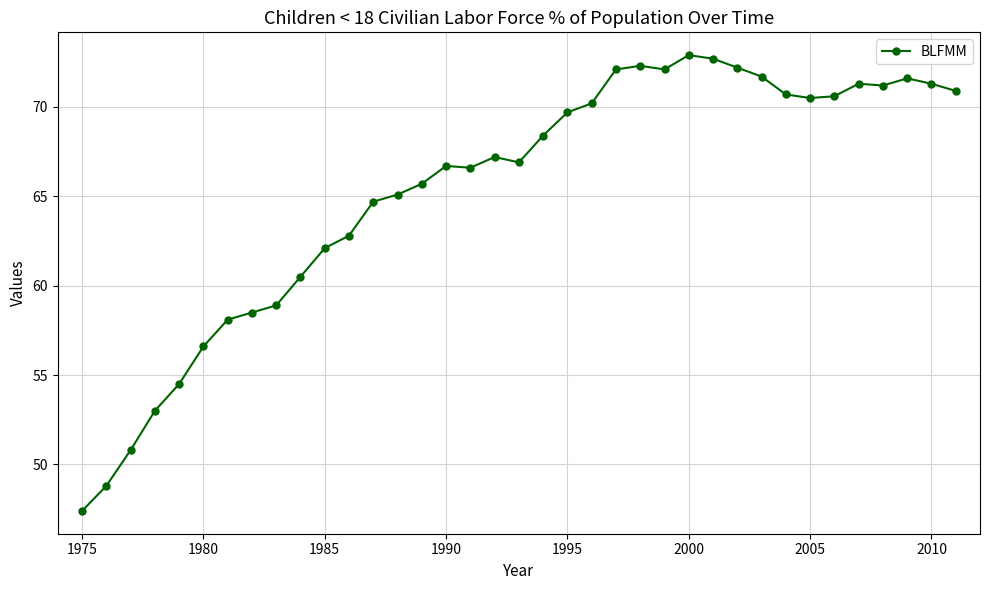

What is the difference between the maximum and minimum values?

25.5